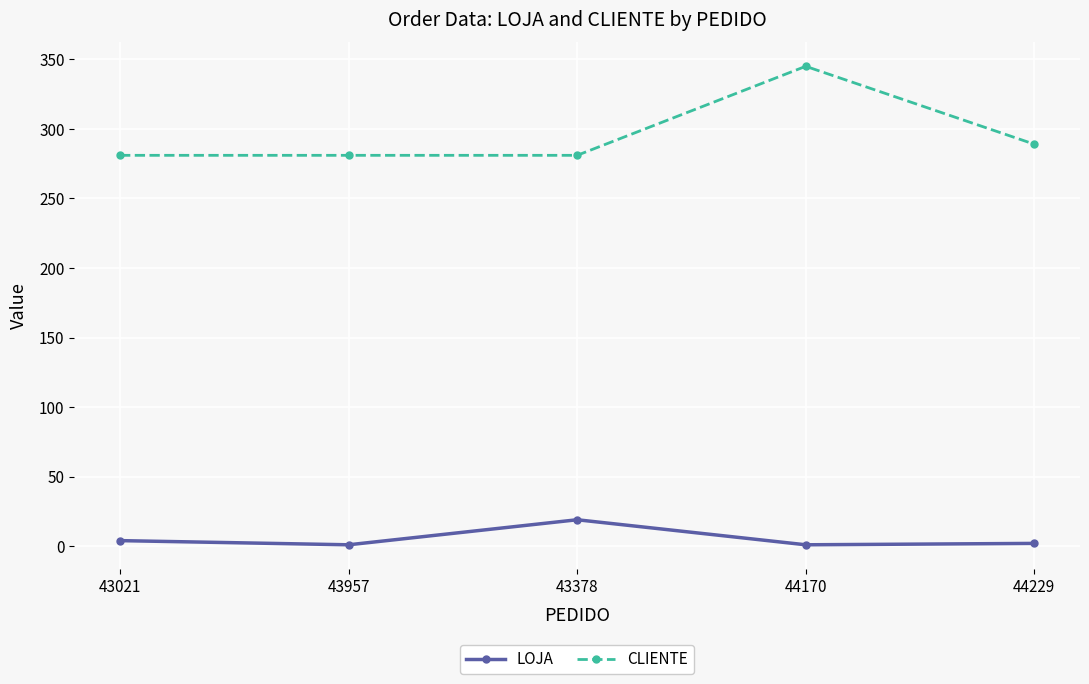

What is the highest value of the CLIENTE series?

345